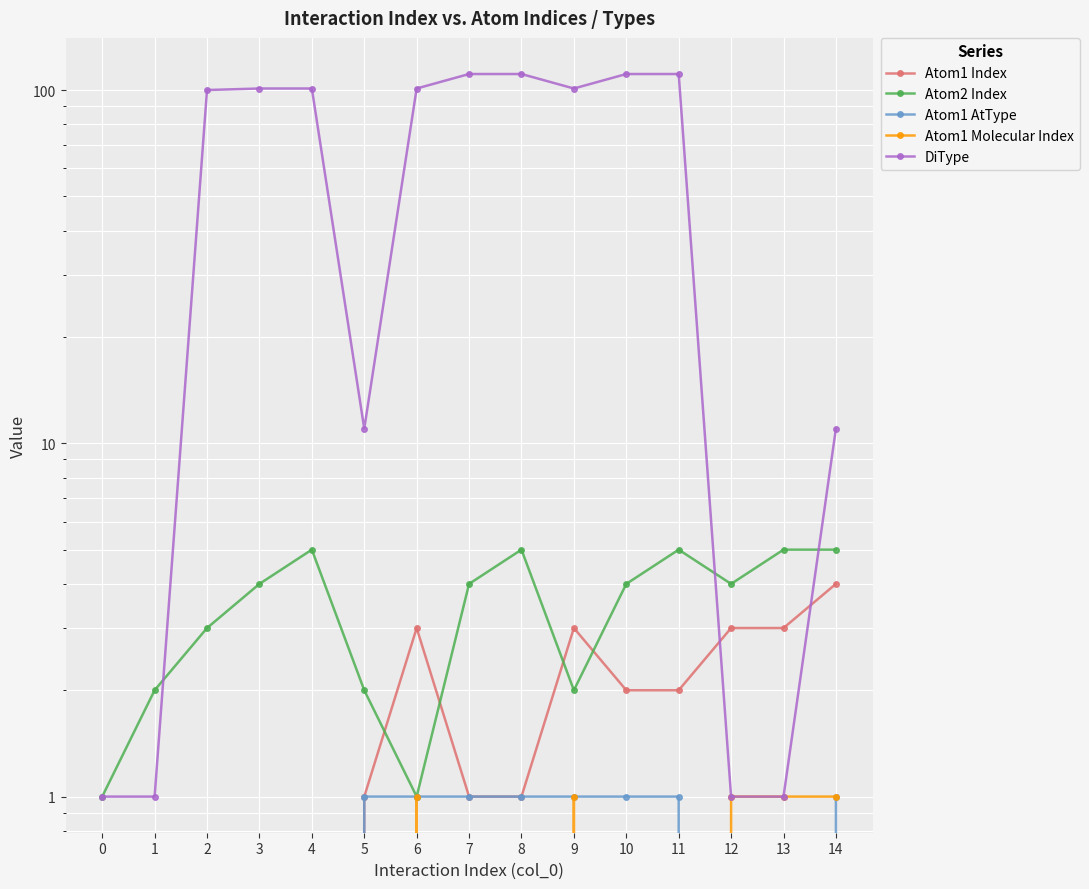

Which series has the largest range (max minus min)?

DiType